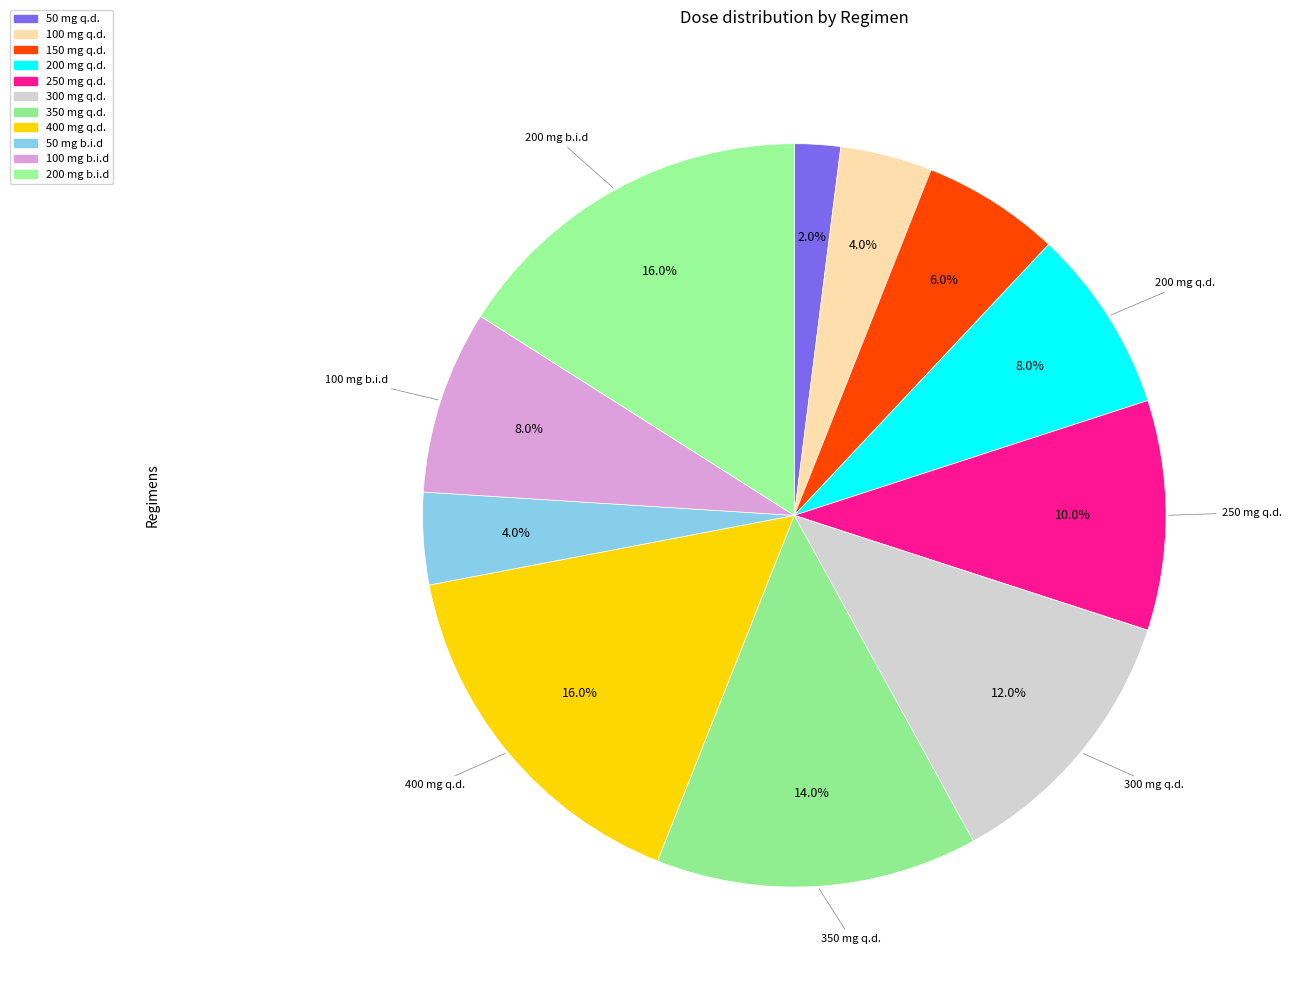

Which category has the smallest portion of the pie?

50 mg q.d.